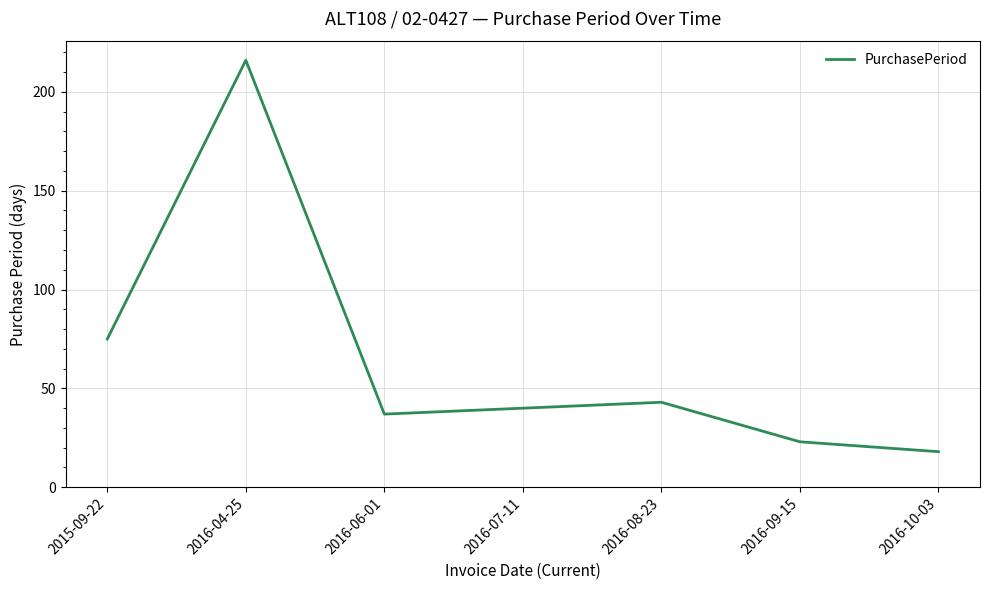

Count the number of categories in the chart.

7